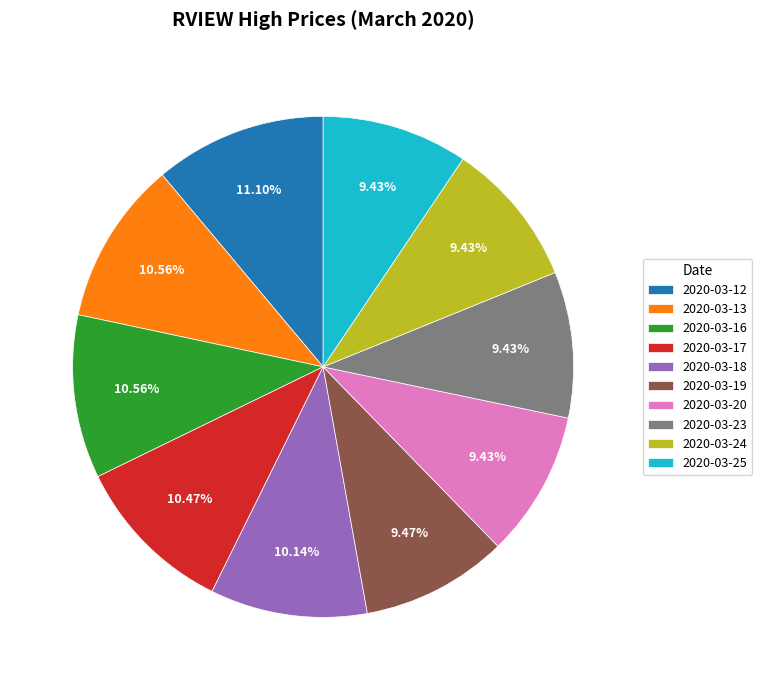

Combined, what portion of the pie is 2020-03-25 and 2020-03-20?

18.9%